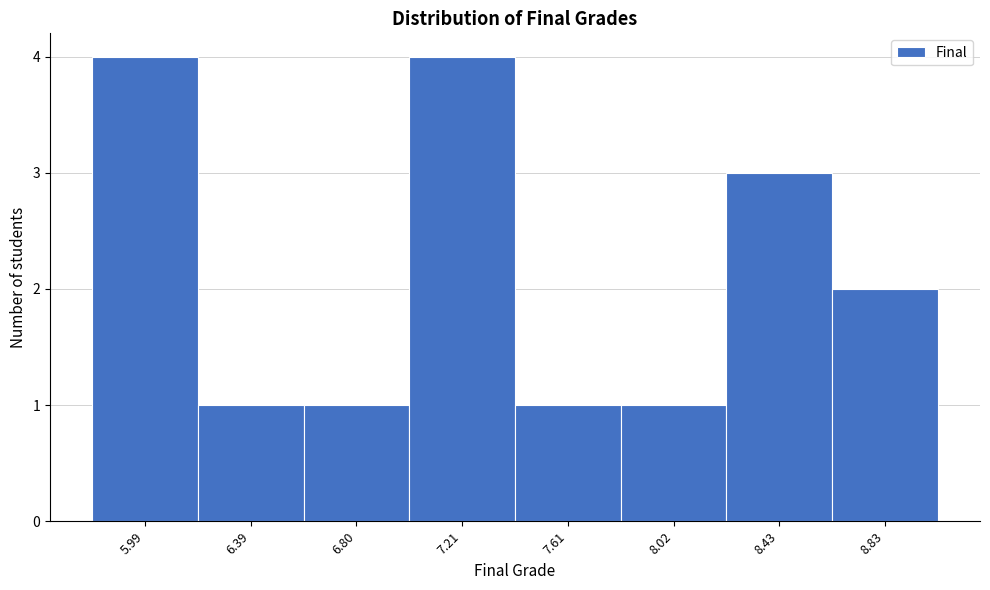

Reading left to right, extract all data points from this chart.

4	1	1	4	1	1	3	2